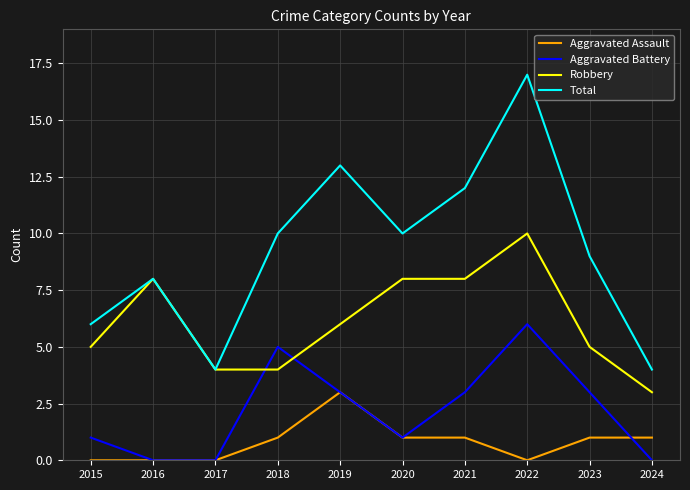

Does the chart have visible grid lines?

Yes